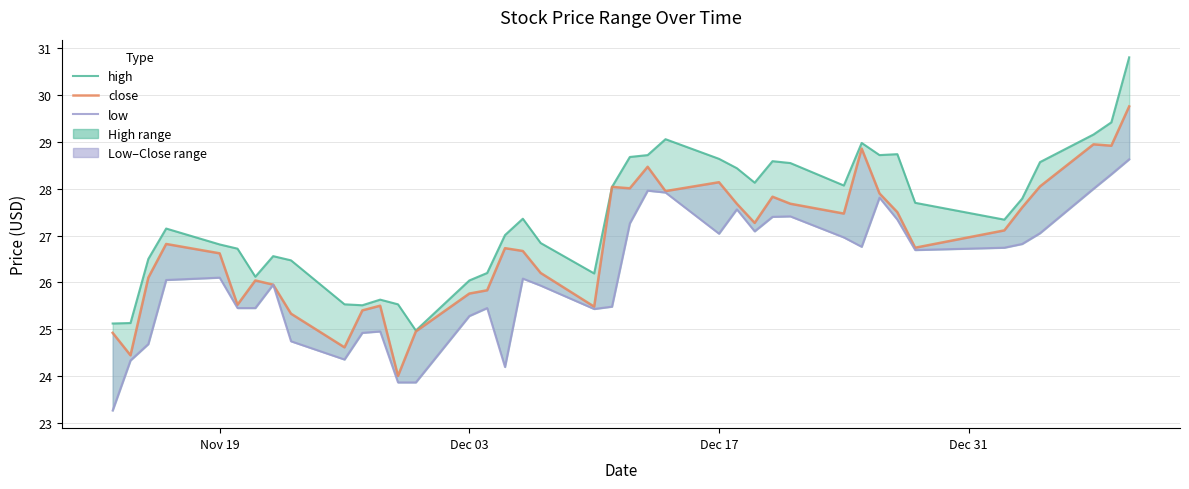

What is the value of the low point at the 17th from the left?

24.2